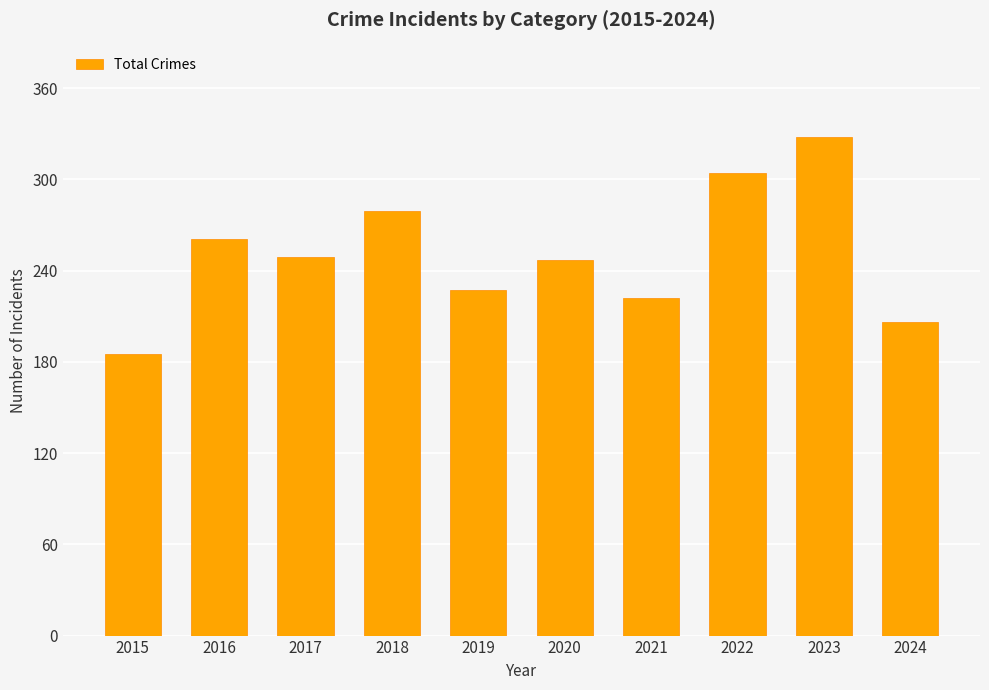

What is the smallest value displayed?

185